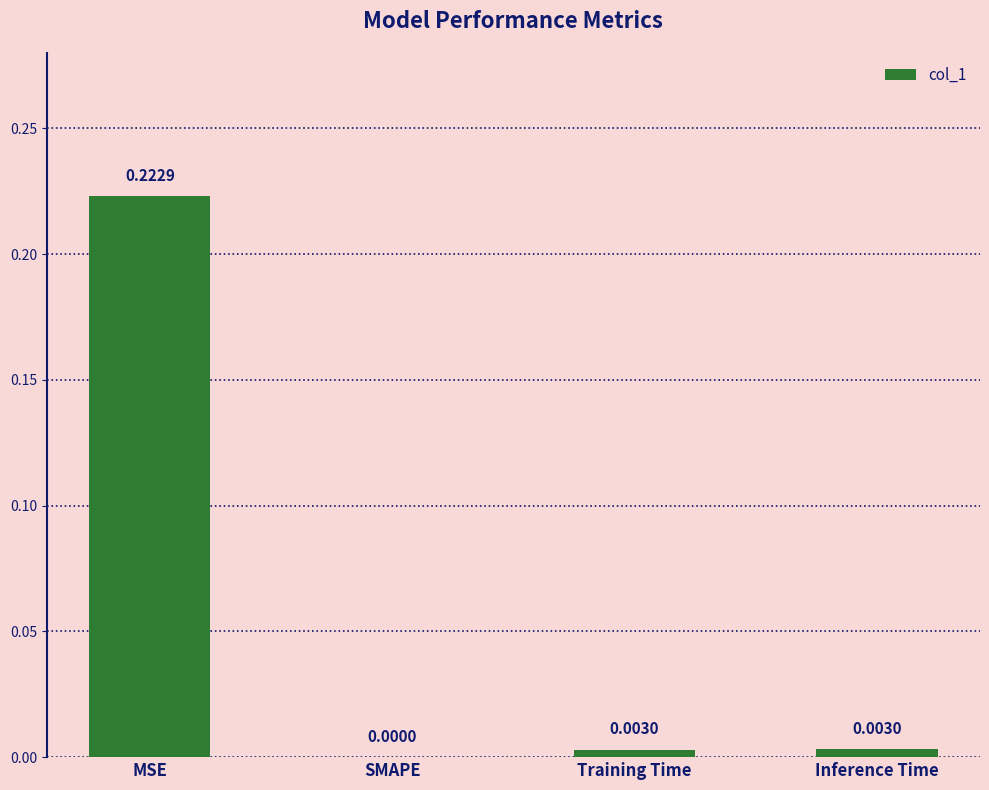

The value at MSE is 0.4. True or false?

False